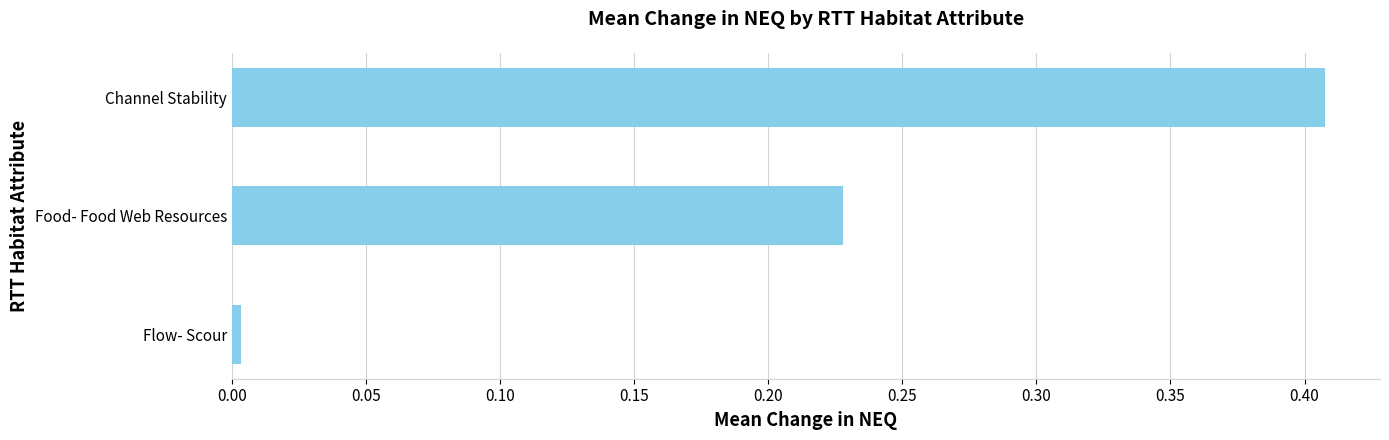

How many bars are there in total?

3